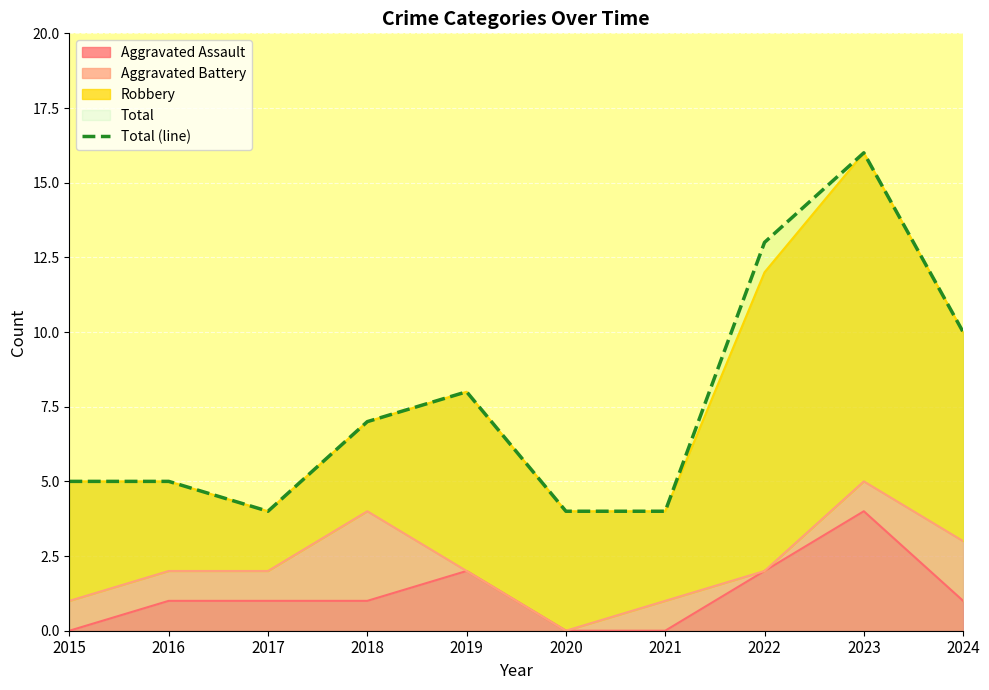

What is the ratio of the value at 2022 to the value at 2017?

3.2